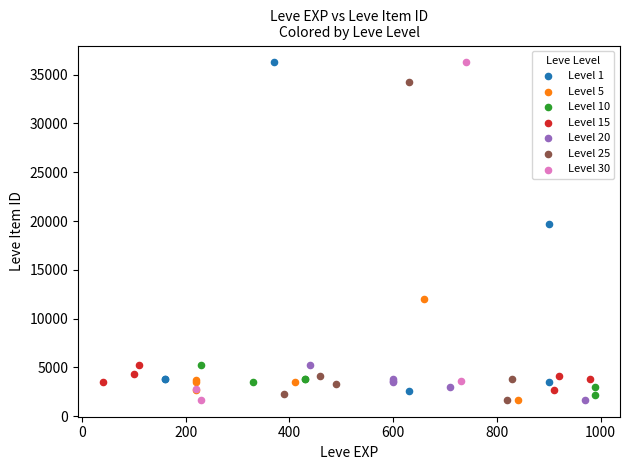

Which series has the largest Y range (max minus min)?

Level 30